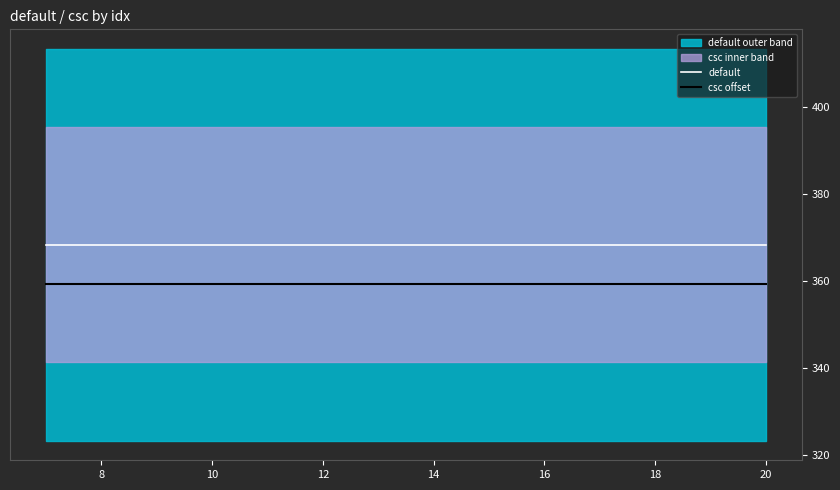

True or false: default and csc offset cross at least once.

False